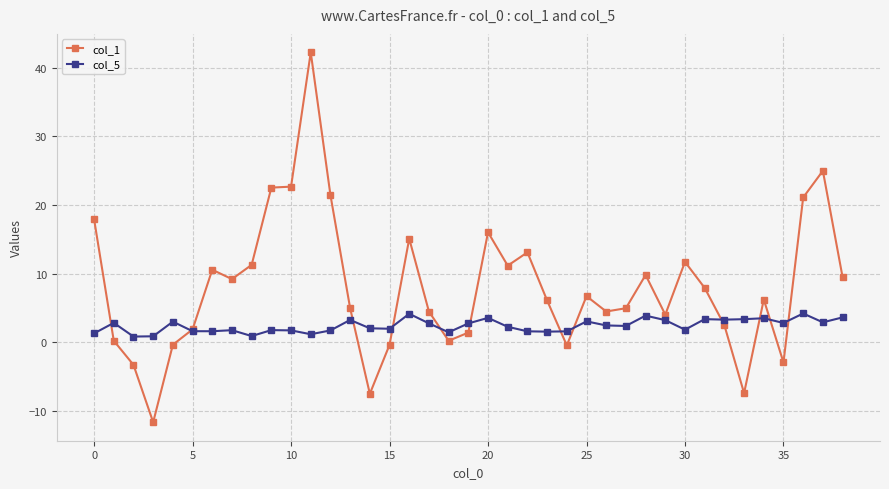

Which series has the widest spread of values?

col_1